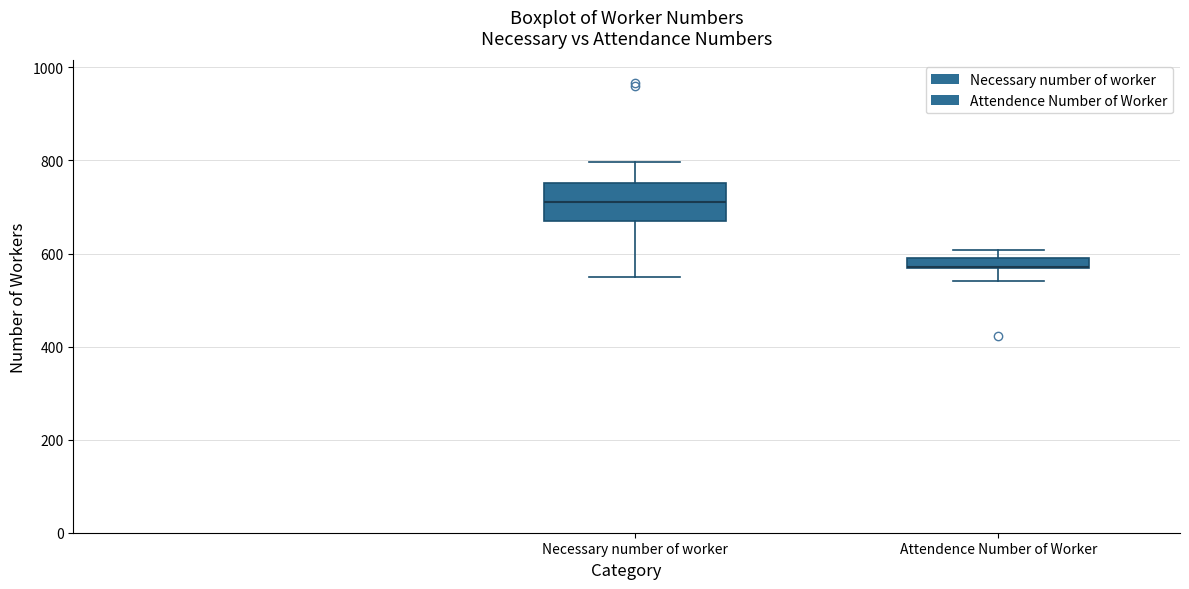

Comparing the boxes themselves (not the whiskers), which one is the tallest?

Necessary number of worker